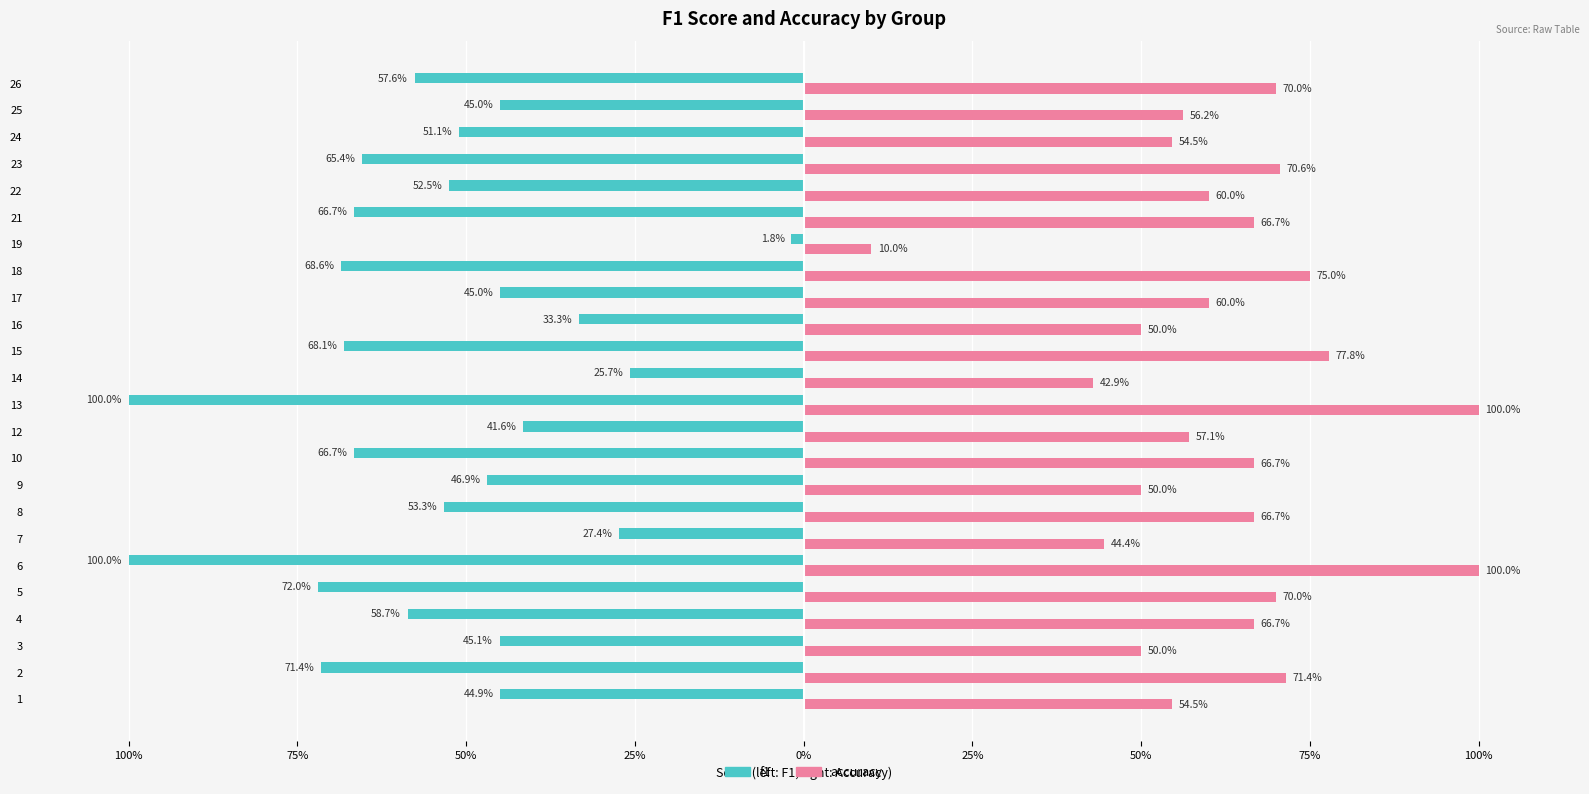

Which series has the widest spread of values?

f1